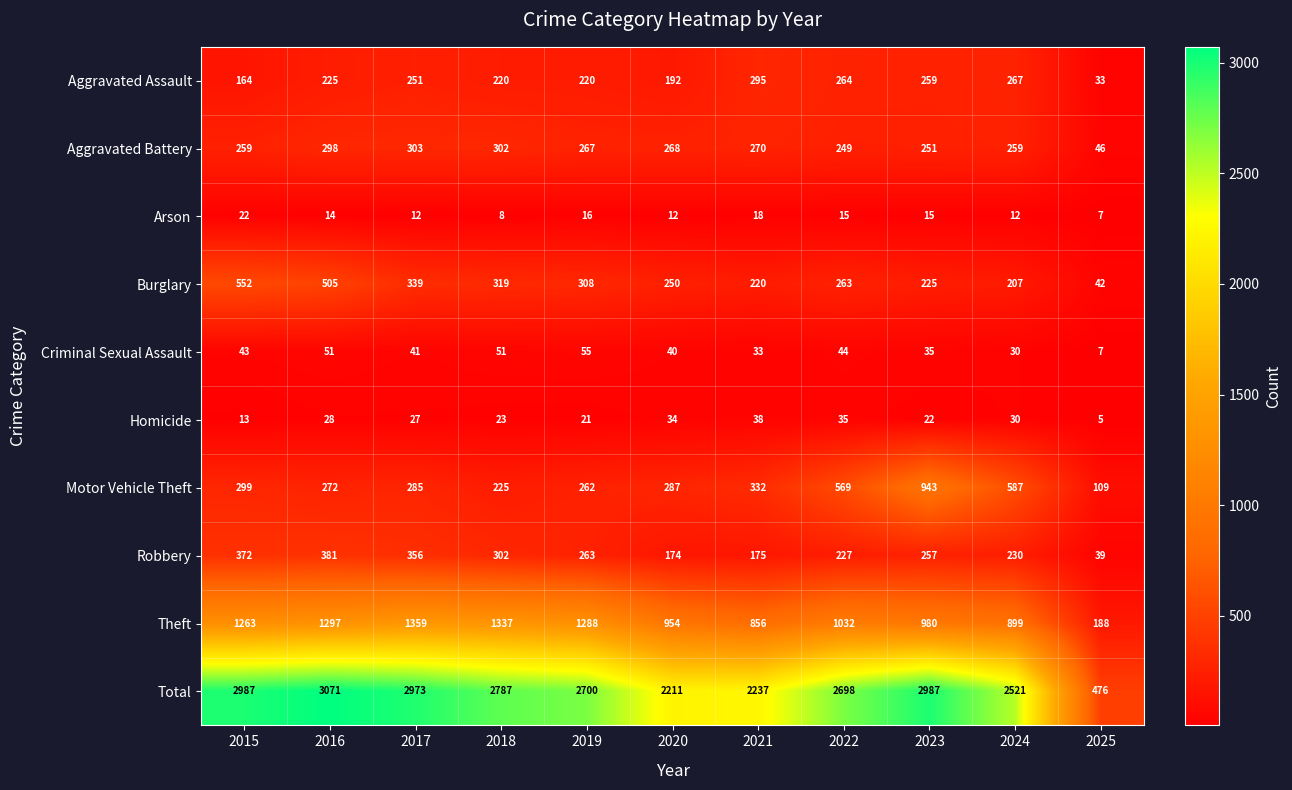

Where is Robbery nearest to the value 210?

2022